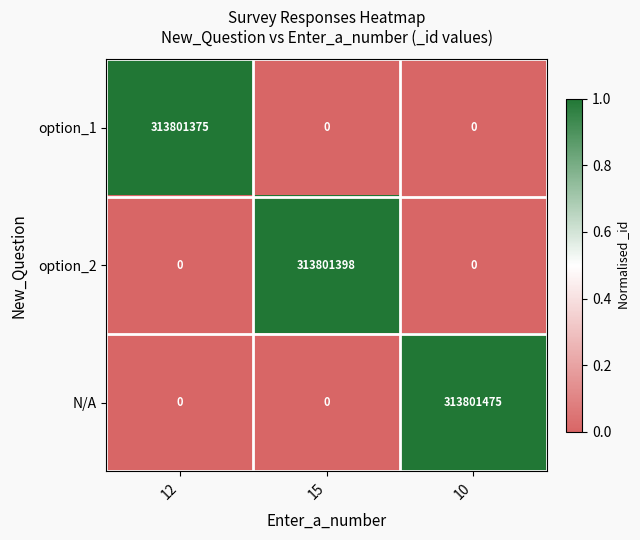

Reading left to right, what are all the values shown in this chart?

option_1: 12=313801375	15=0	10=0
option_2: 12=0	15=313801398	10=0
N/A: 12=0	15=0	10=313801475